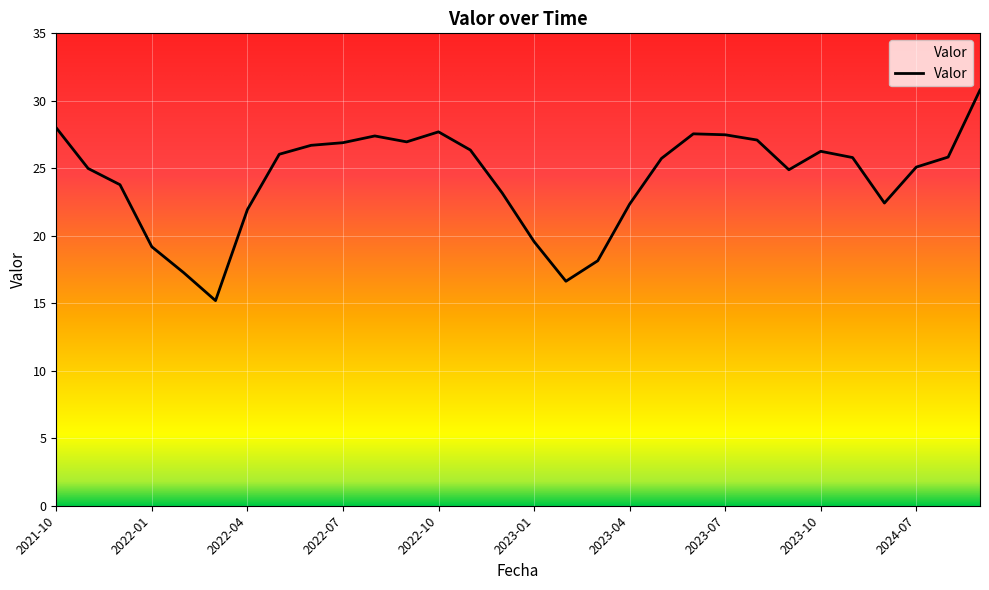

What is the maximum value shown in the chart?

30.8